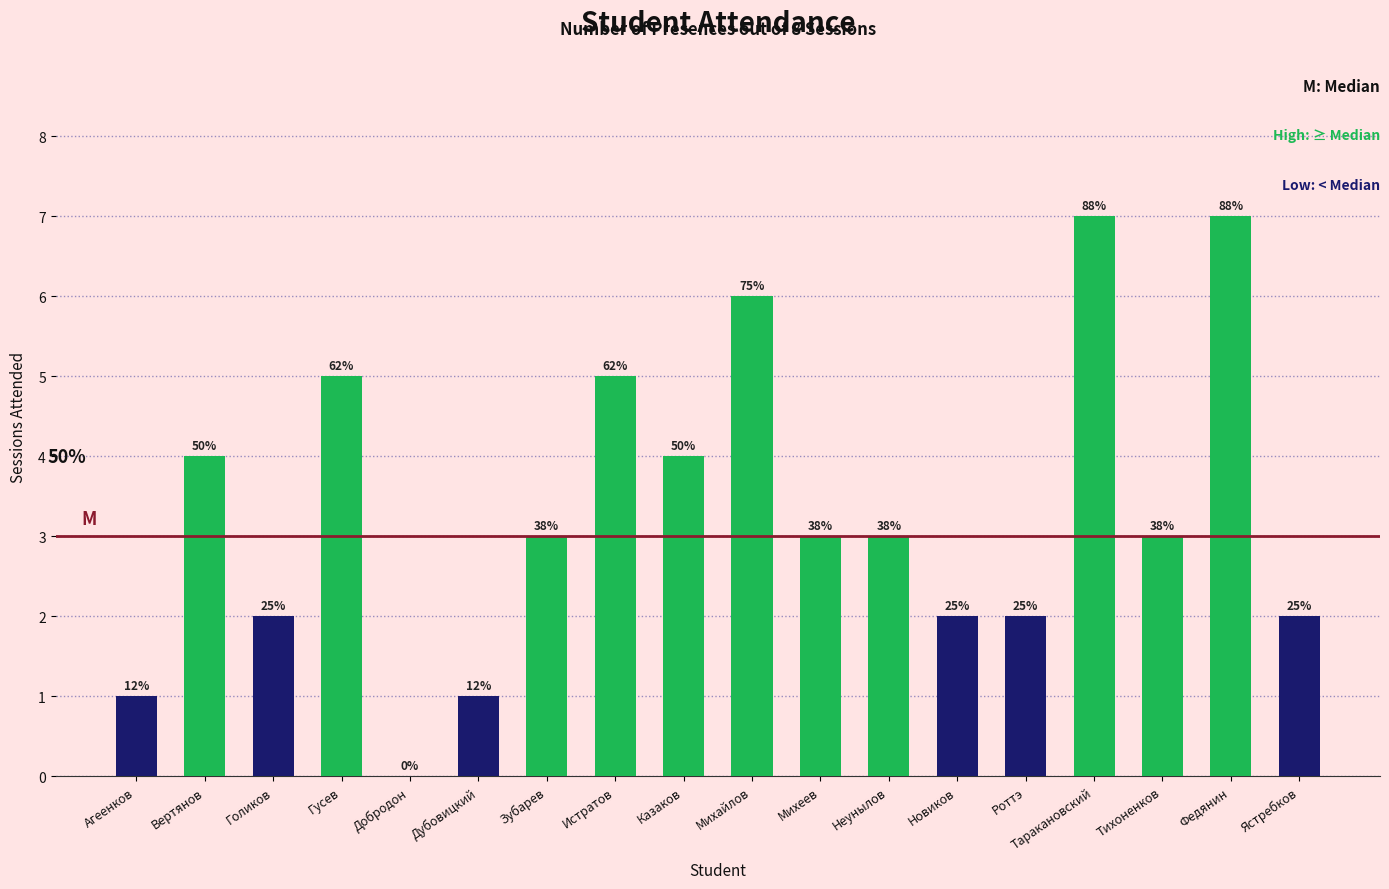

True or false: the data shows 3 at Голиков.

False